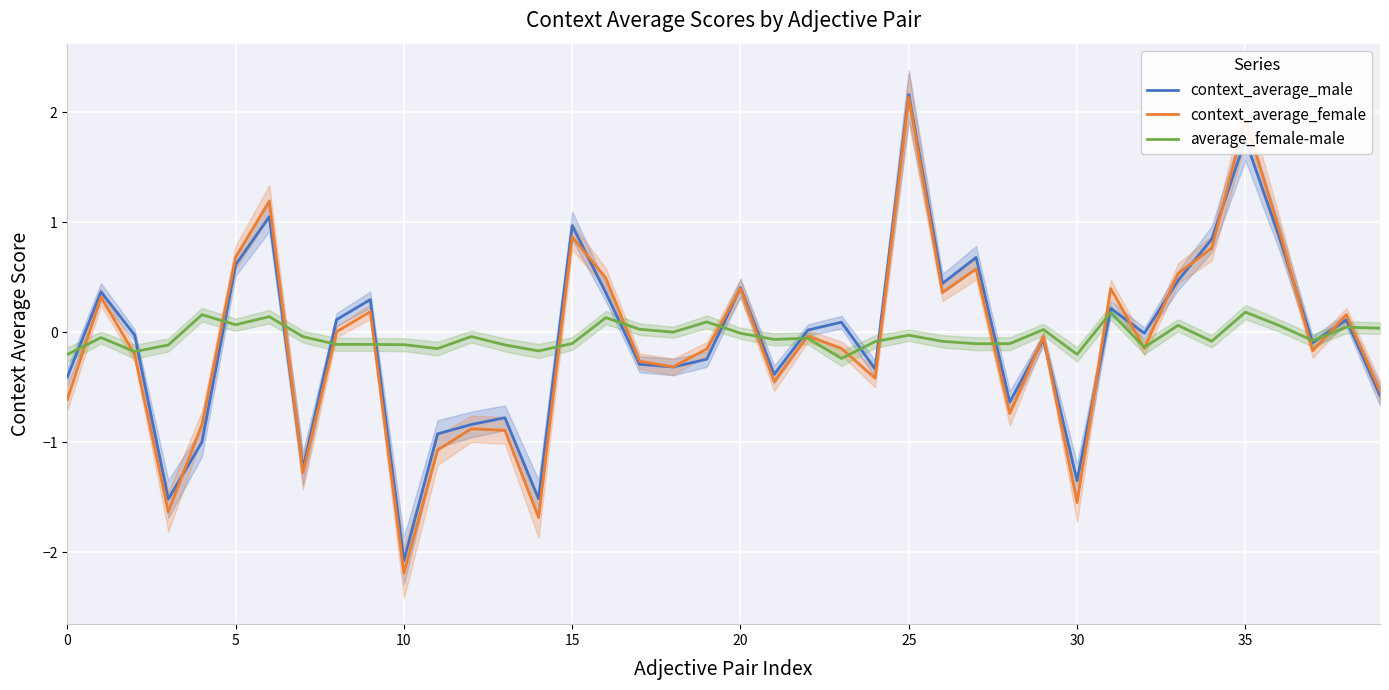

Count the number of data series in this chart.

3